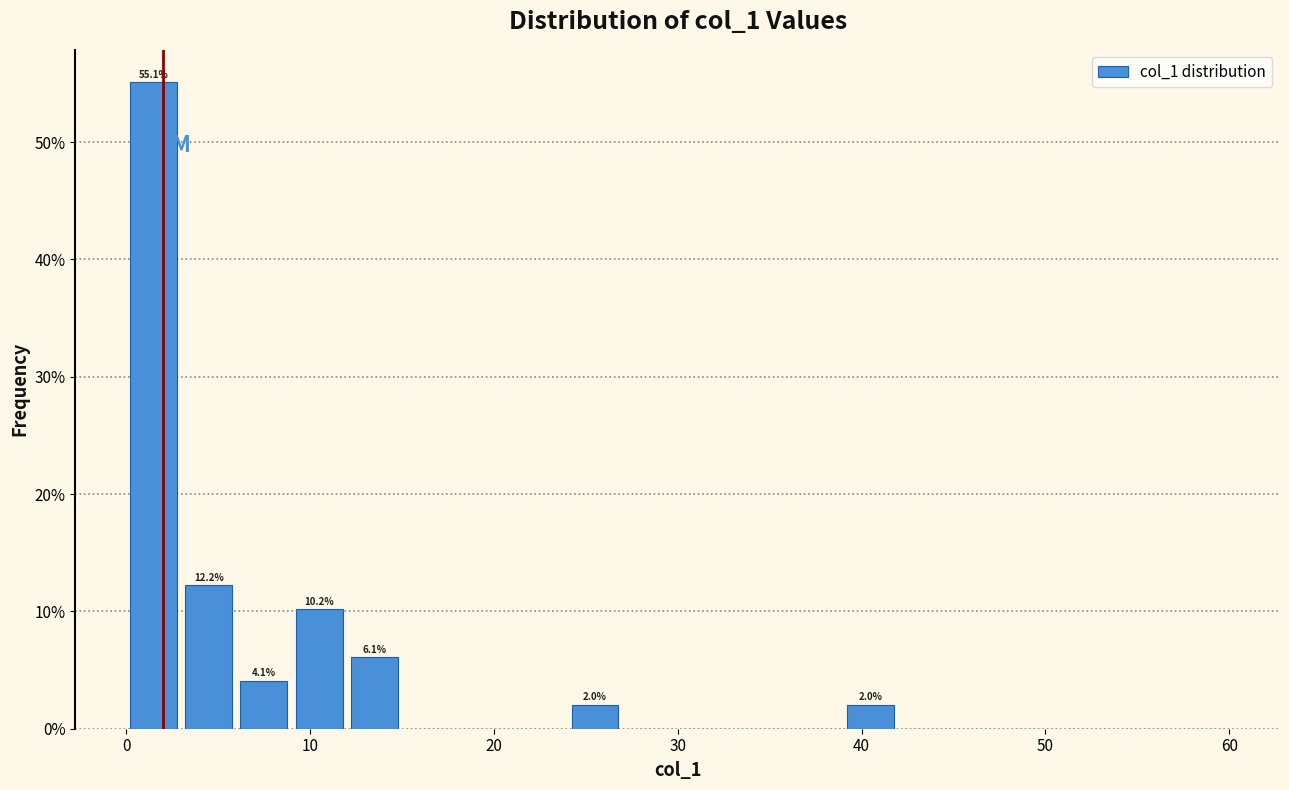

Read against the x-axis, roughly where is the centre of the tallest bar?

2